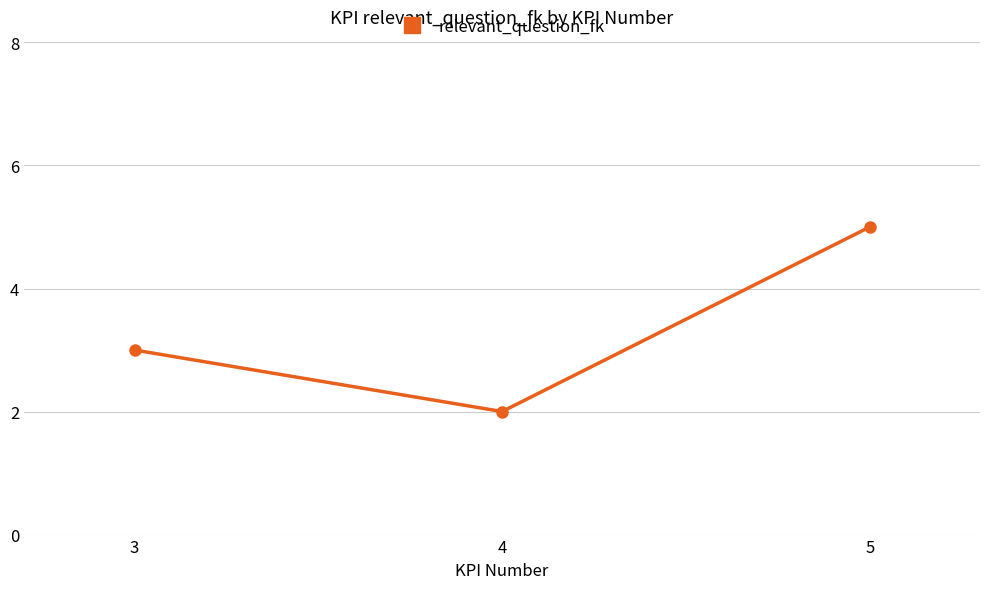

Approximately how many times larger is the value at 4 compared to 5?

0.4